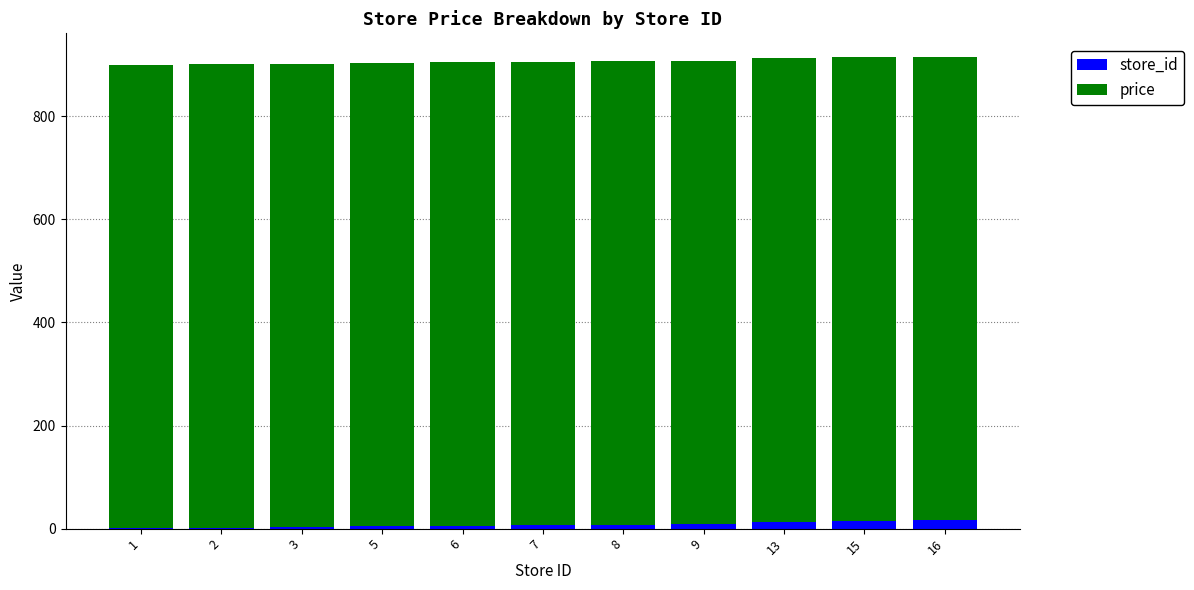

What is the sum of all store_id values?

85